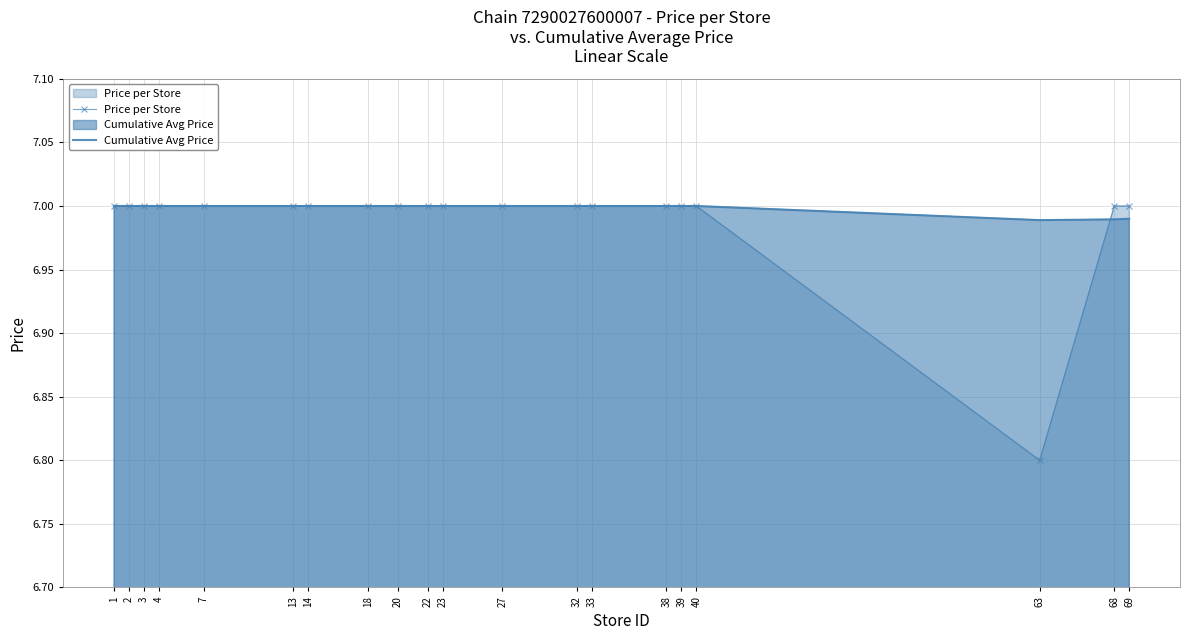

What is the total value across all series at 63?

13.8